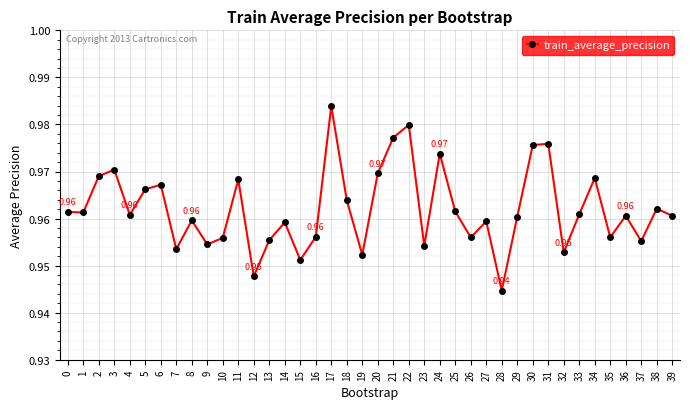

Which label corresponds to the smallest value in the chart?

28